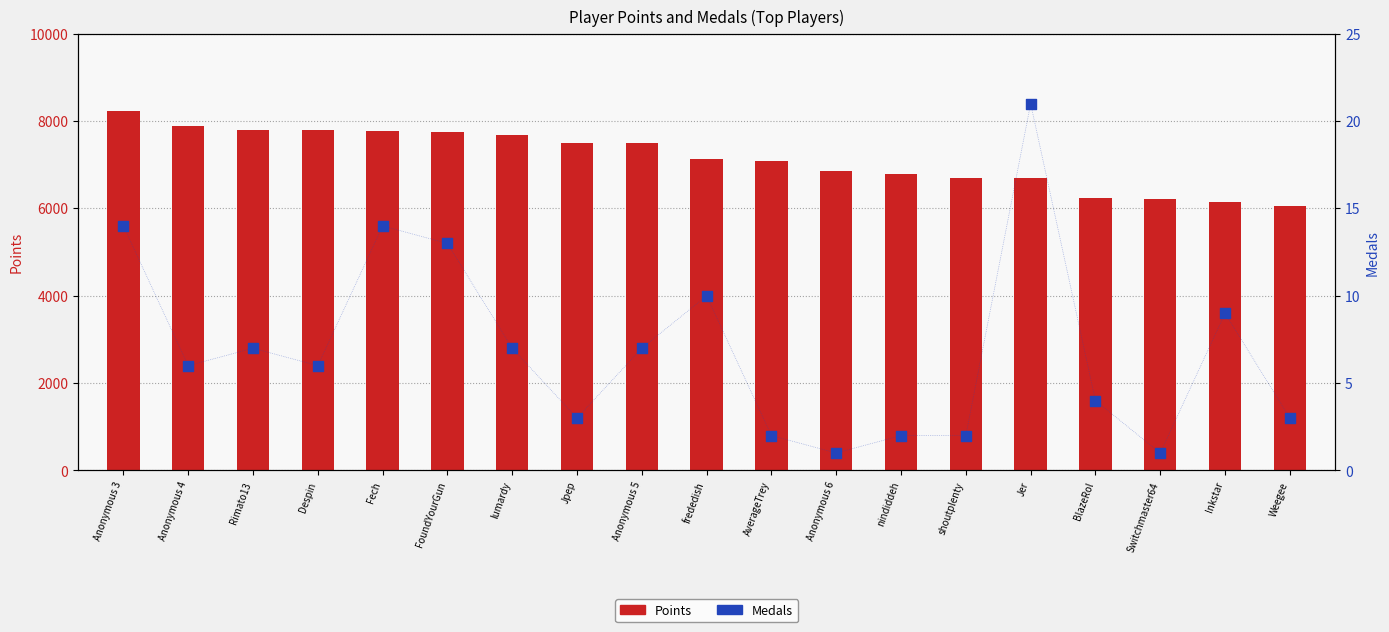

At how many categories does at least one series exceed 2762?

19